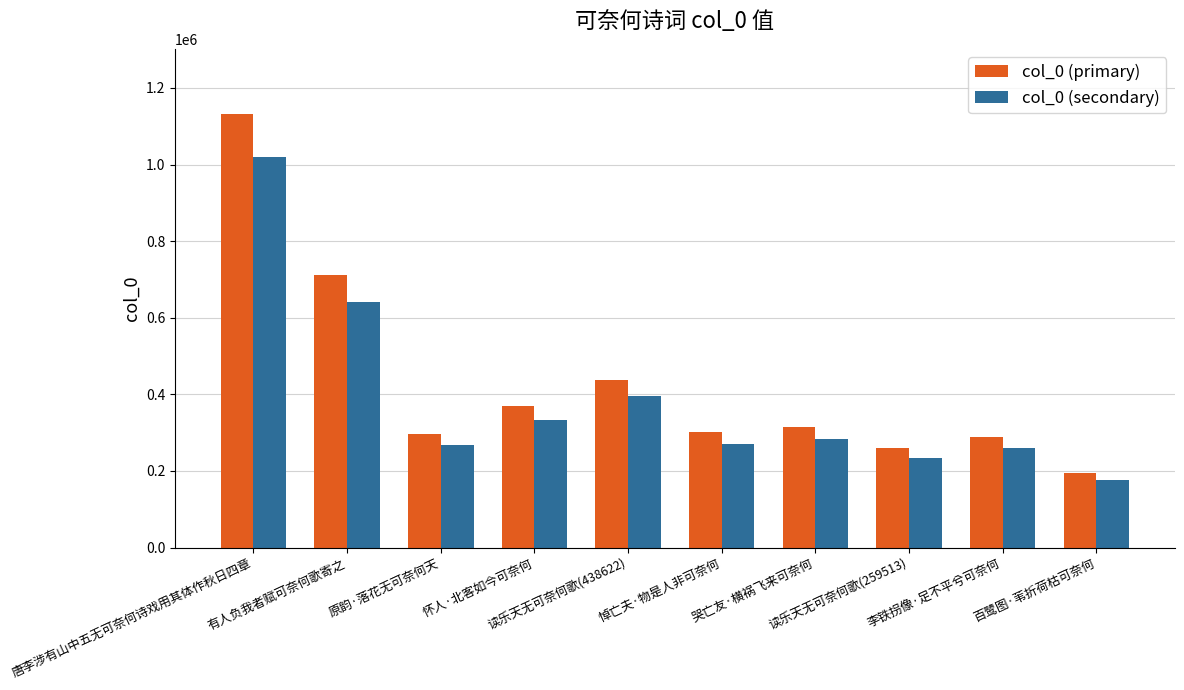

What is the value of the col_0 (secondary) bar at the 1st from the left?

1018998.9